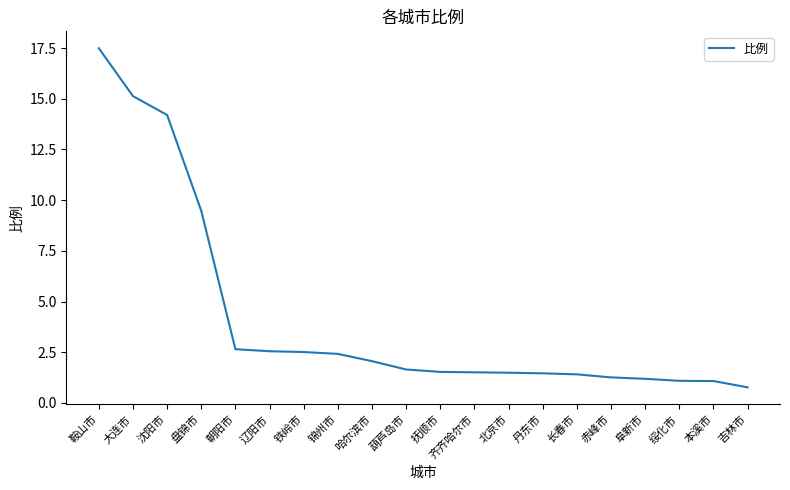

True or false: the data shows 1.0 at 辽阳市.

False